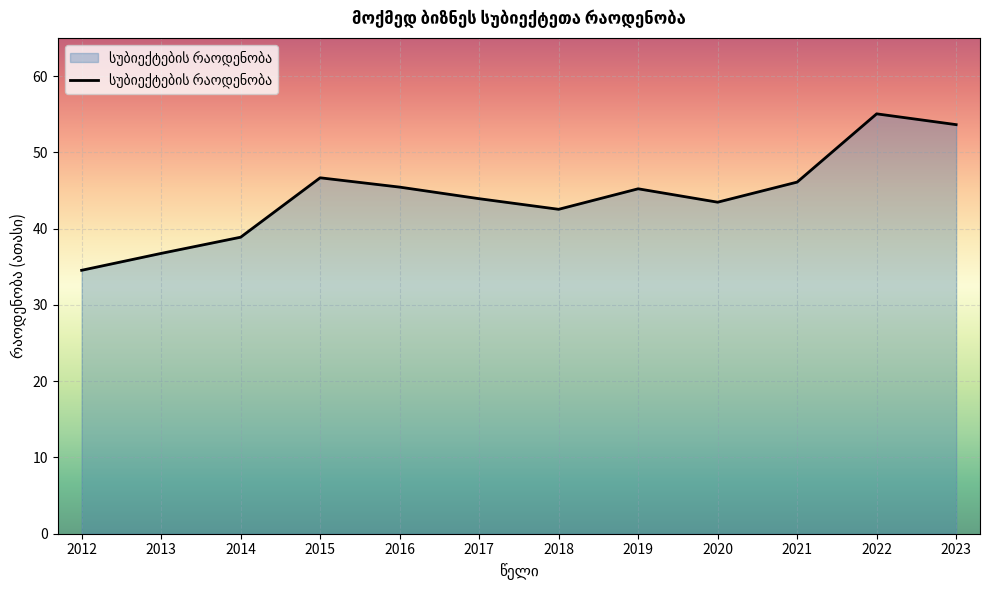

Which has a higher value, 2023 or 2018?

2023